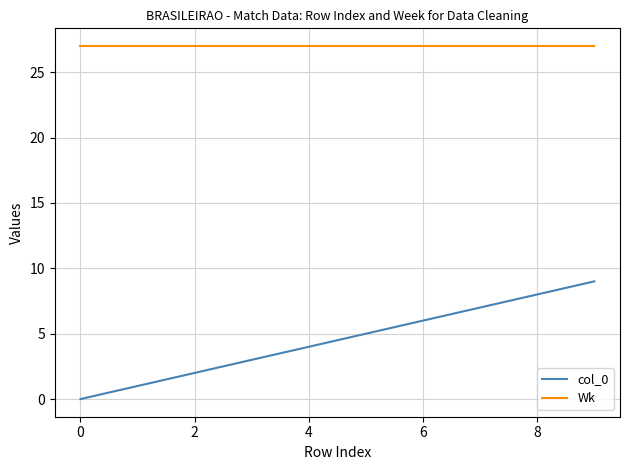

Rank the series by their maximum value, from lowest to highest.

col_0, Wk